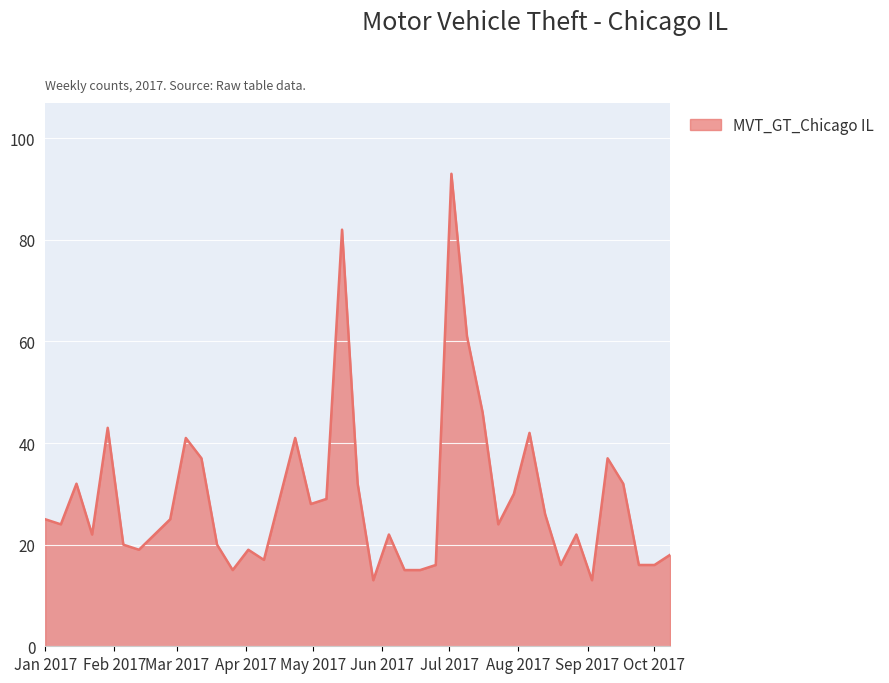

What is the smallest value displayed?

13